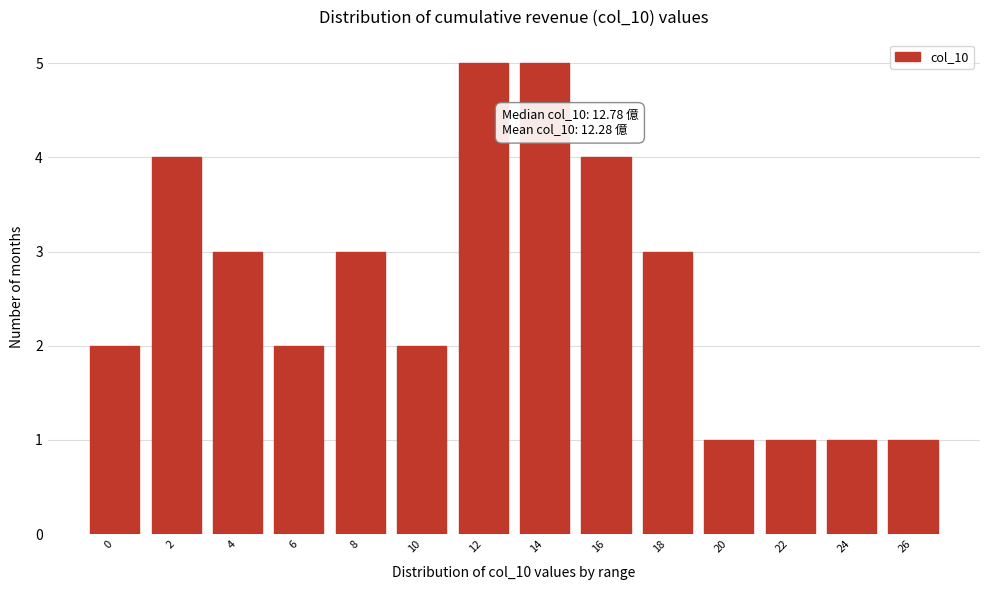

Reading right to left, what are all the values shown in this chart?

1	1	1	1	3	4	5	5	2	3	2	3	4	2